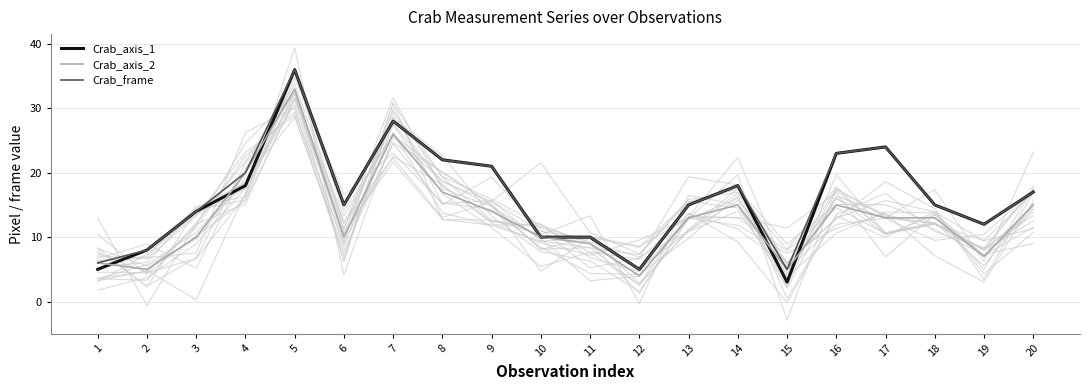

Which series has the largest range (max minus min)?

Crab_axis_1